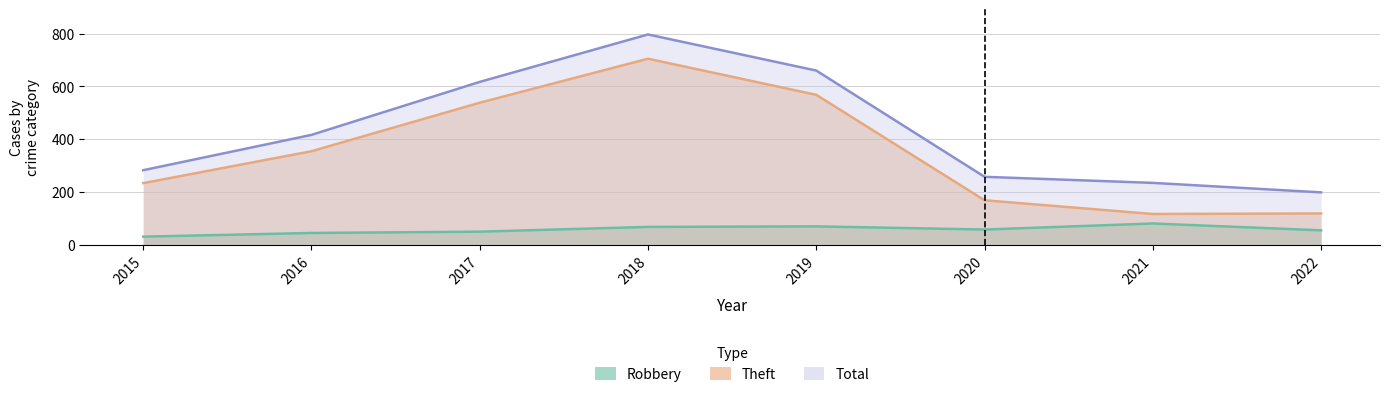

True or false: Robbery and Theft intersect in this chart.

False